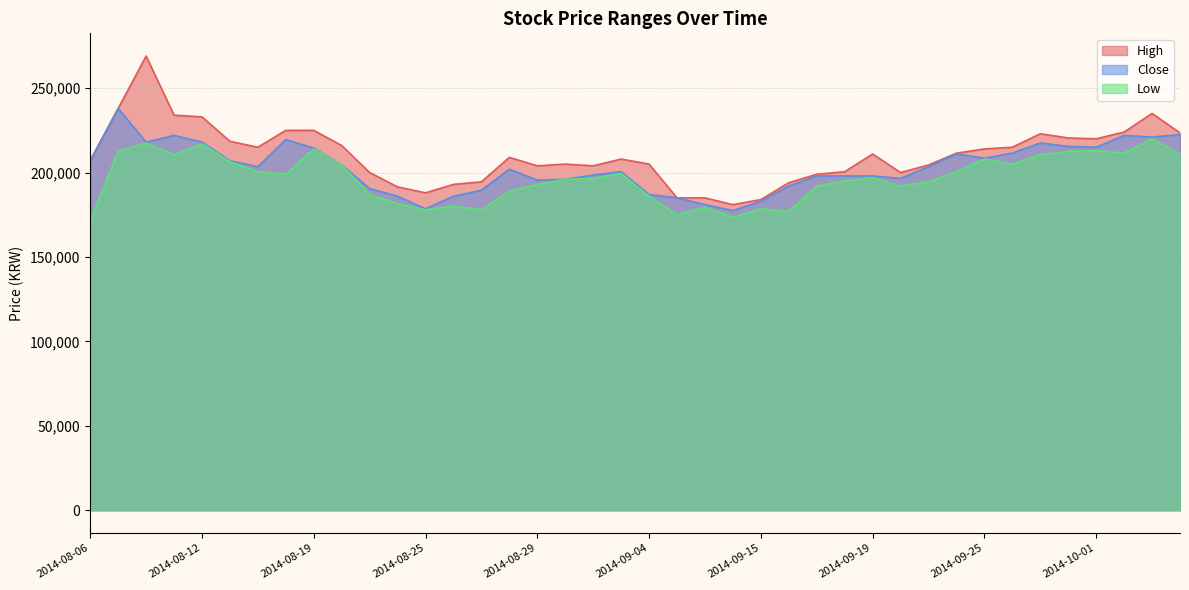

How many values in the Low series are below 197000?

20